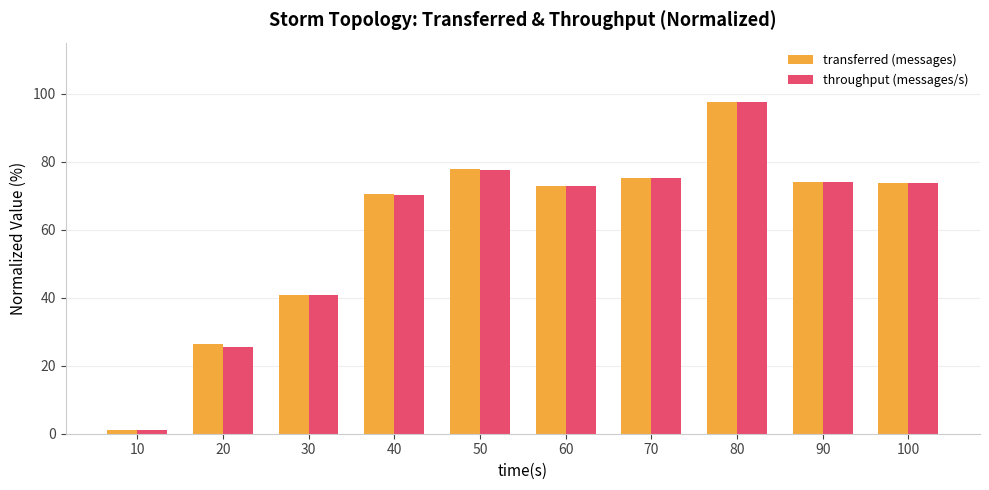

Is it true that transferred (messages) equals 70.4 at 40?

True